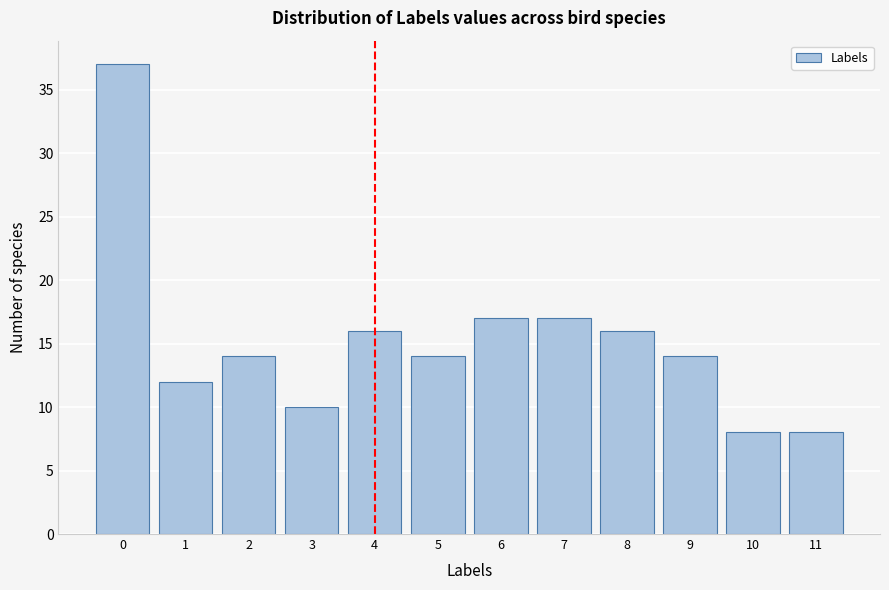

What is the height of the bar covering 8.5 to 9.5 on the x-axis? The values are not printed on the chart, so give them approximately, as read against the axis.

14